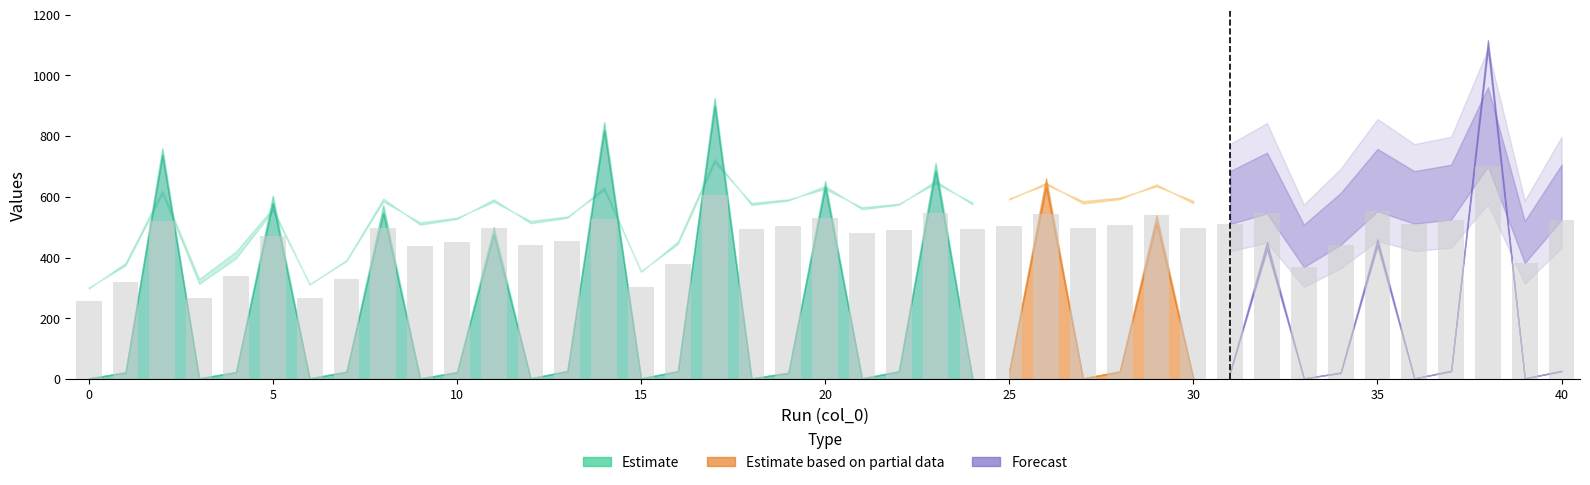

What is the approximate value at 13?

454.9